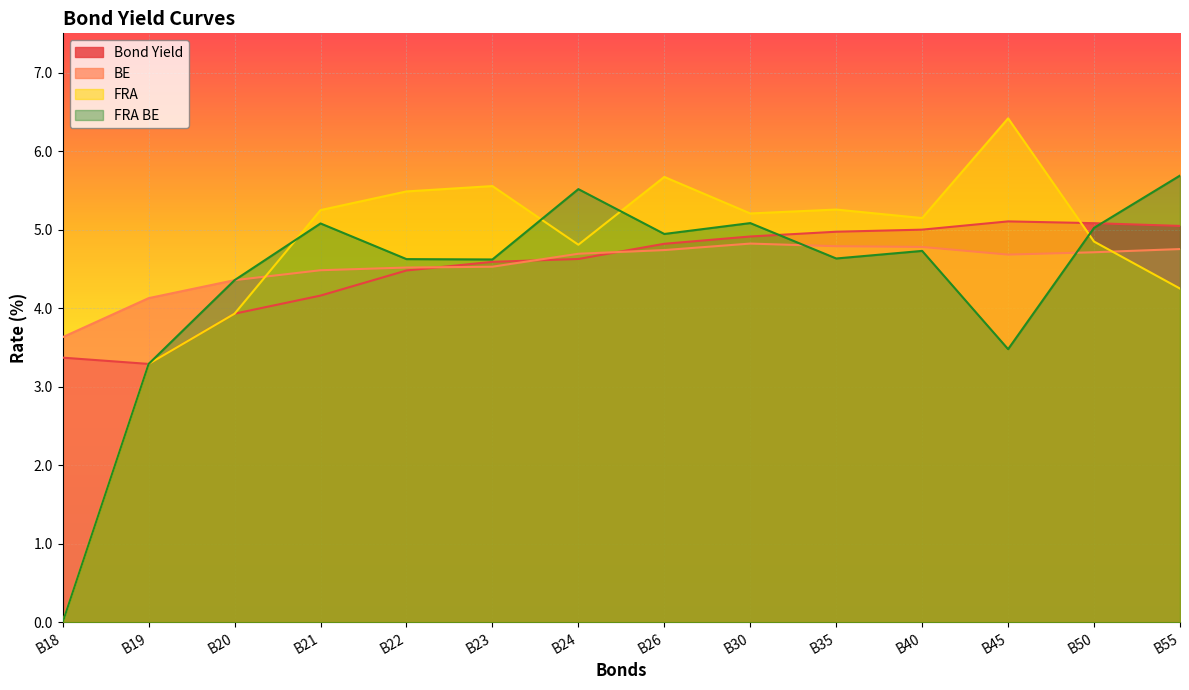

Reading left to right, extract all data points from this chart.

Bond Yield: B18=3.4	B19=3.3	B20=3.9	B21=4.2	B22=4.5	B23=4.6	B24=4.6	B26=4.8	B30=4.9	B35=5.0	B40=5.0	B45=5.1	B50=5.1	B55=5.0
BE: B18=3.6	B19=4.1	B20=4.4	B21=4.5	B22=4.5	B23=4.5	B24=4.7	B26=4.7	B30=4.8	B35=4.8	B40=4.8	B45=4.7	B50=4.7	B55=4.8
FRA: B18=0.0	B19=3.3	B20=3.9	B21=5.2	B22=5.5	B23=5.6	B24=4.8	B26=5.7	B30=5.2	B35=5.3	B40=5.1	B45=6.4	B50=4.8	B55=4.2
FRA BE: B18=0.0	B19=3.3	B20=4.4	B21=5.1	B22=4.6	B23=4.6	B24=5.5	B26=4.9	B30=5.1	B35=4.6	B40=4.7	B45=3.5	B50=5.0	B55=5.7